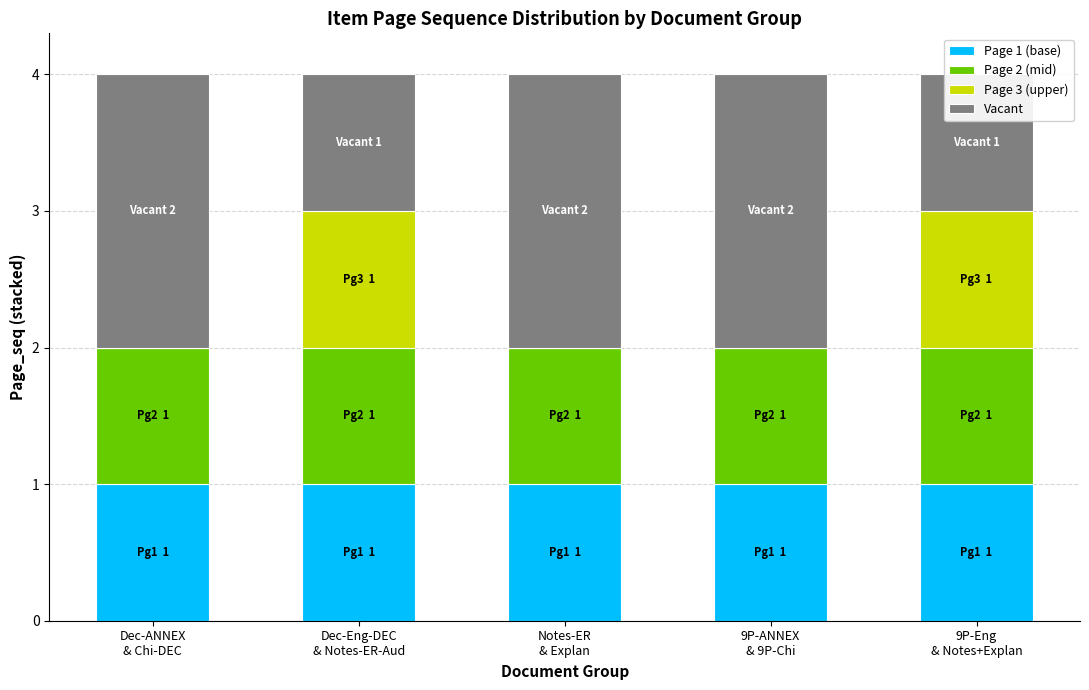

What position from the left is 9P-Eng
& Notes+Explan?

5